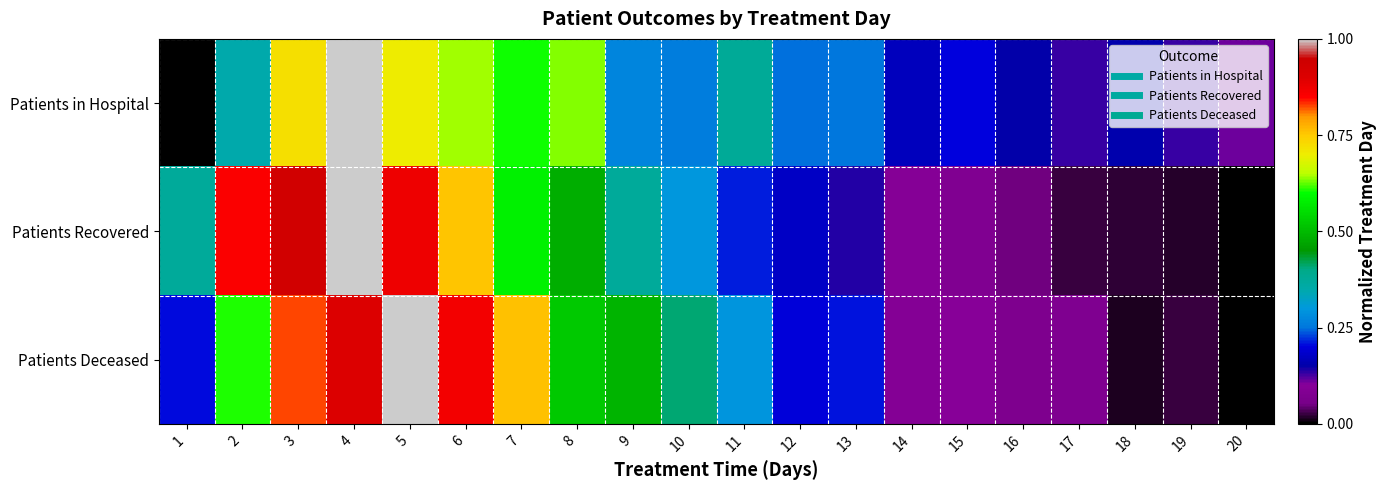

At how many categories does at least one series exceed 0?

20